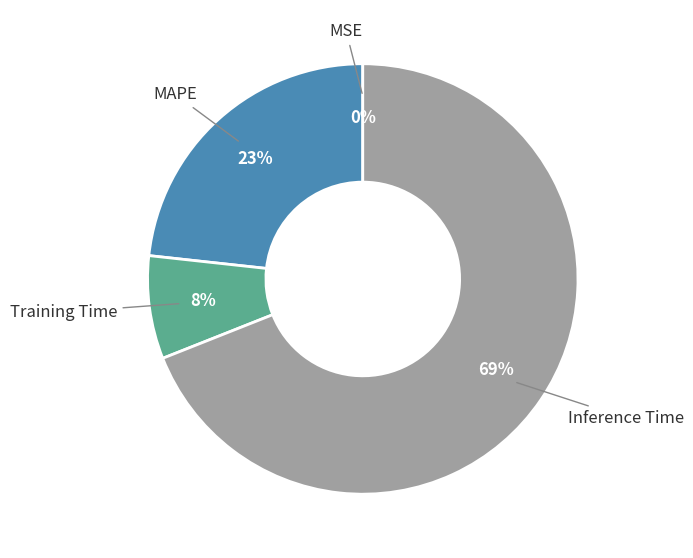

To the nearest percent, what is the difference between the largest and smallest slice percentages?

69%